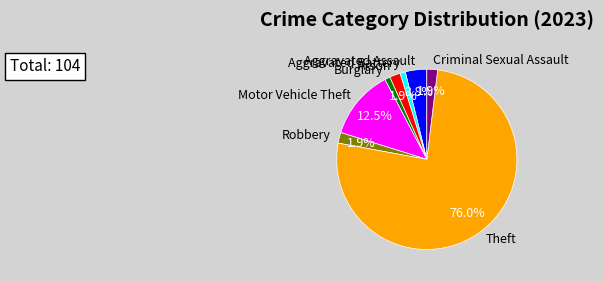

How many segments does this pie chart have?

8